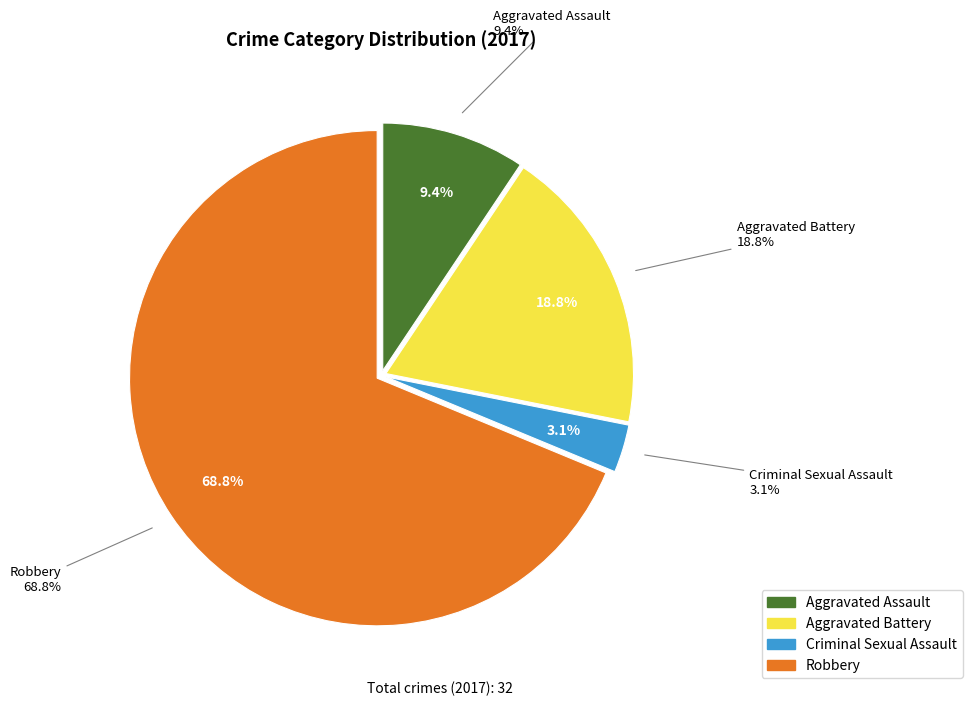

What portion of the pie excludes Aggravated Assault?

90.6%